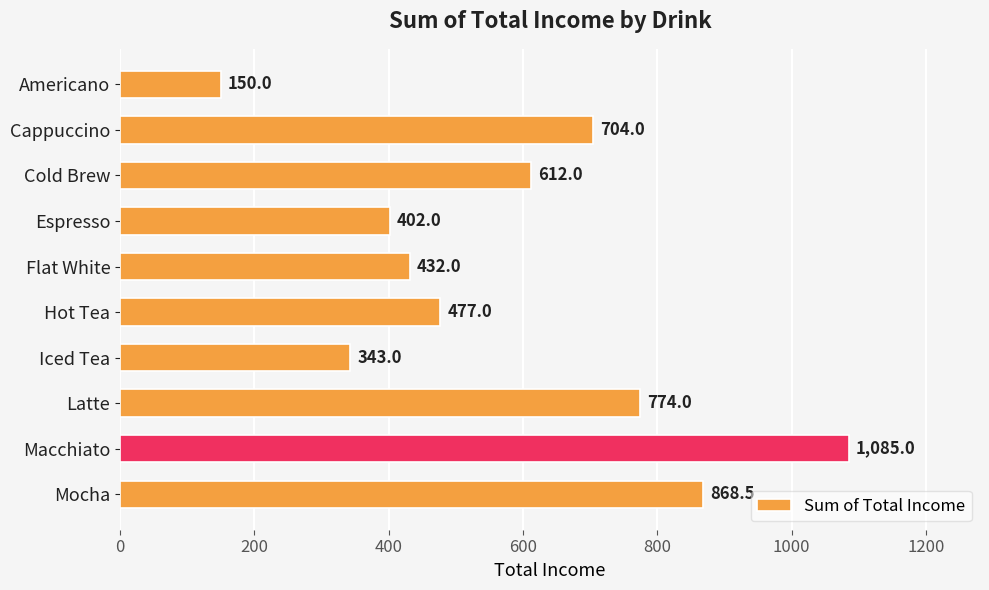

What is the label of the 7th bar from the top?

Iced Tea